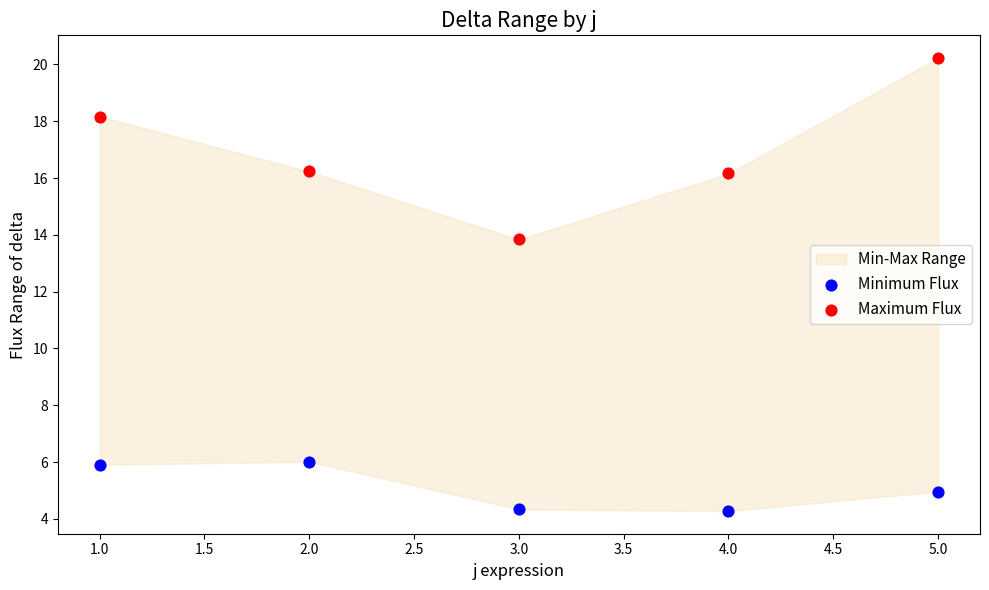

Which series contains the highest Y value?

Maximum Flux